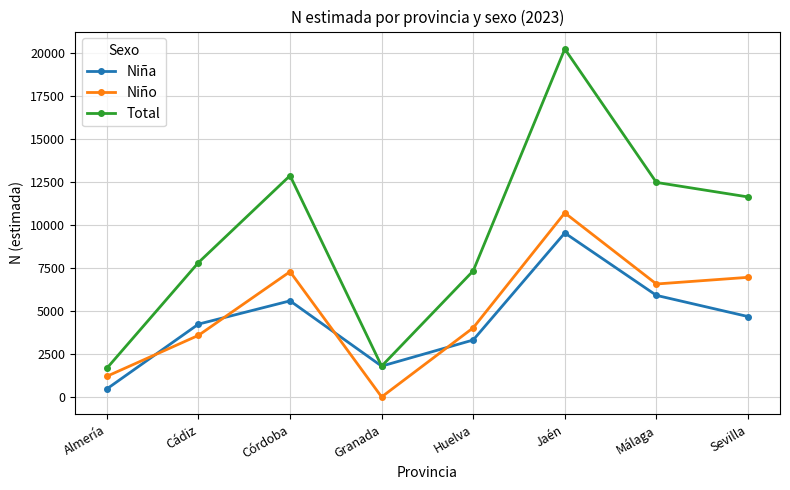

At which category is the sum across all series the highest?

Jaén